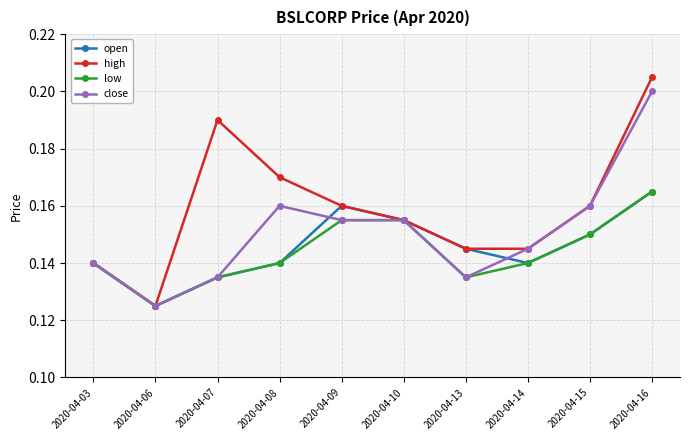

The close series shows 0.2 at 2020-04-03. True or false?

False